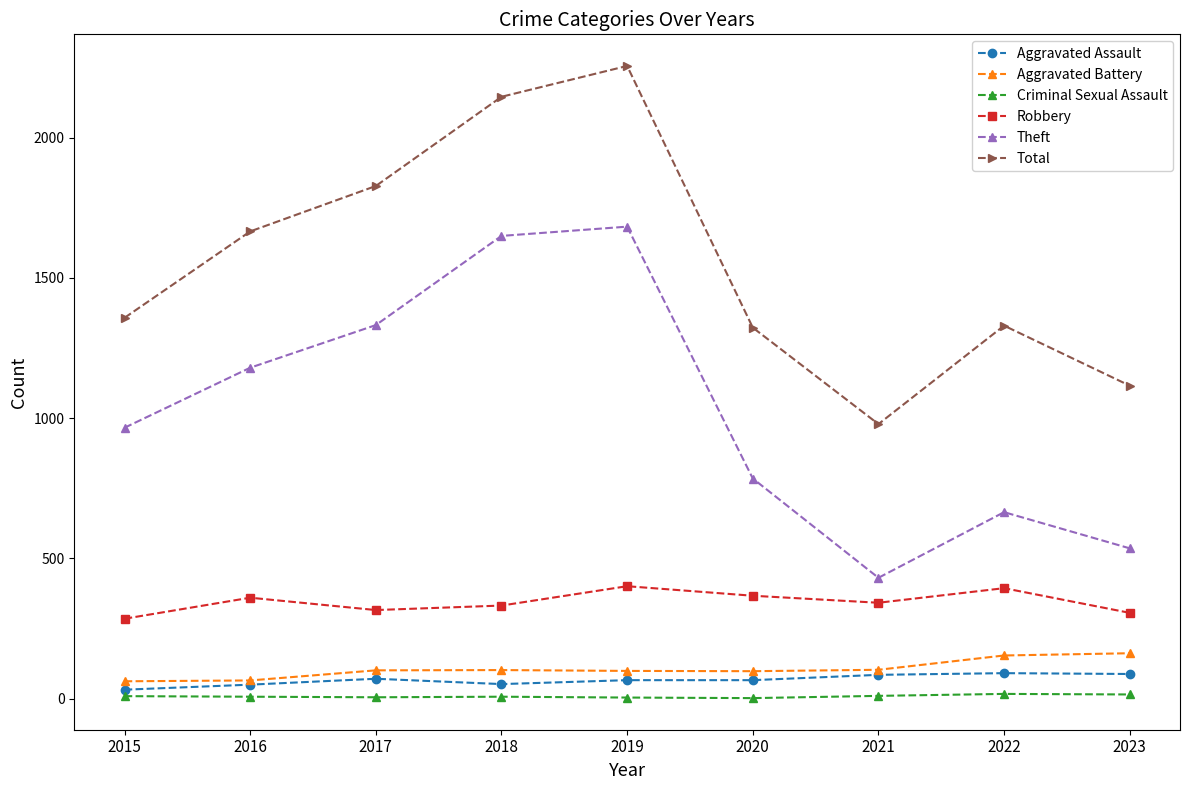

Which series has the largest total across all categories?

Total